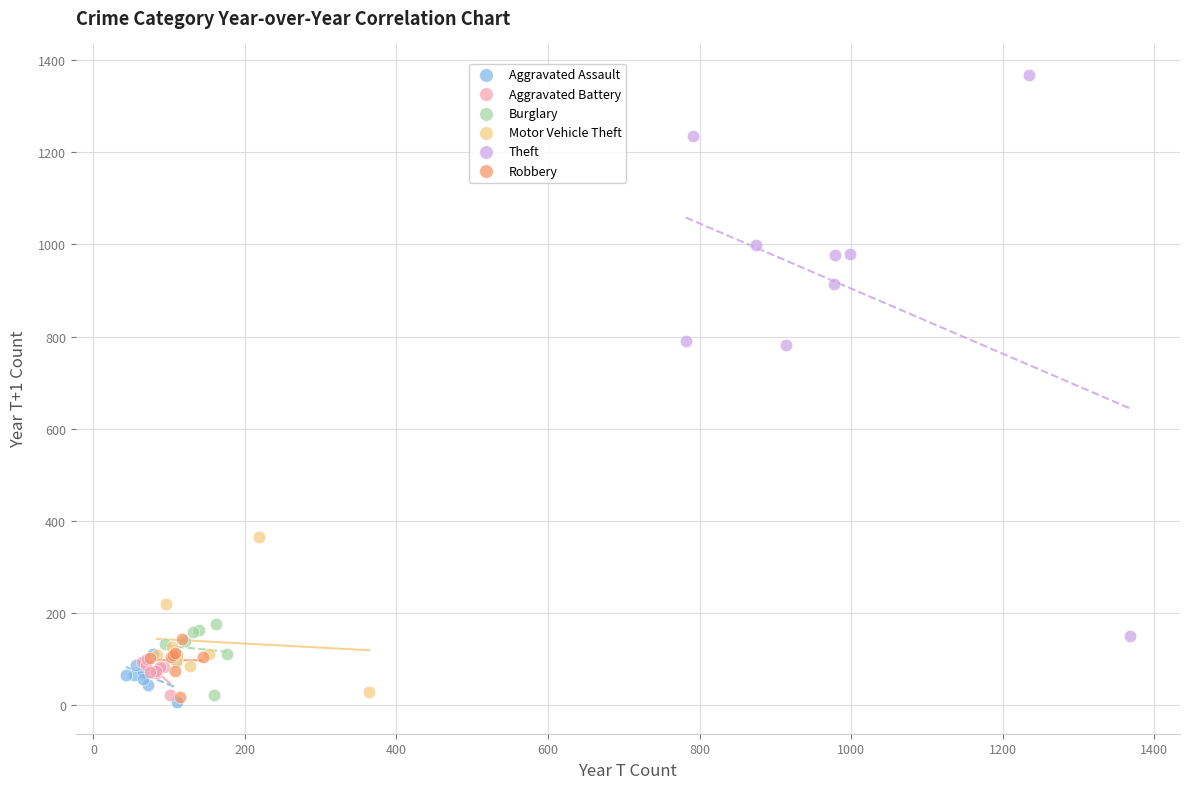

Which series has the widest spread of Y values?

Theft